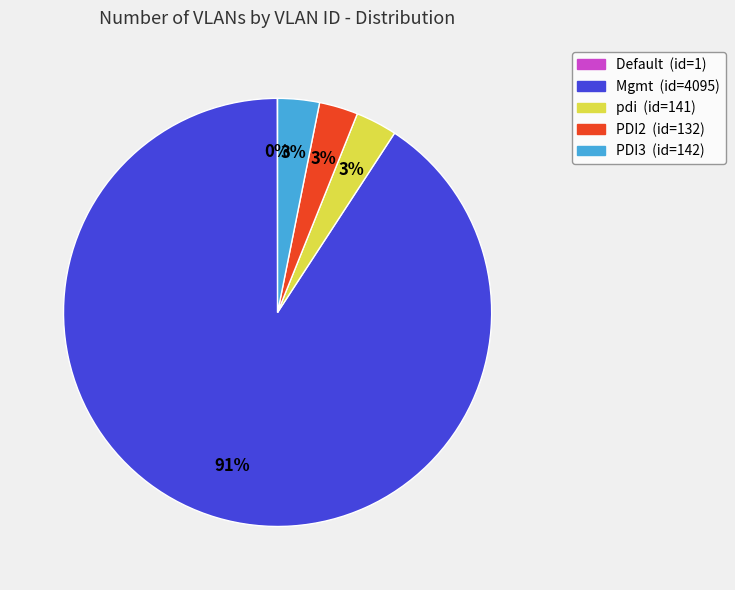

To the nearest percent, what is the difference between the largest and smallest slice percentages?

91%